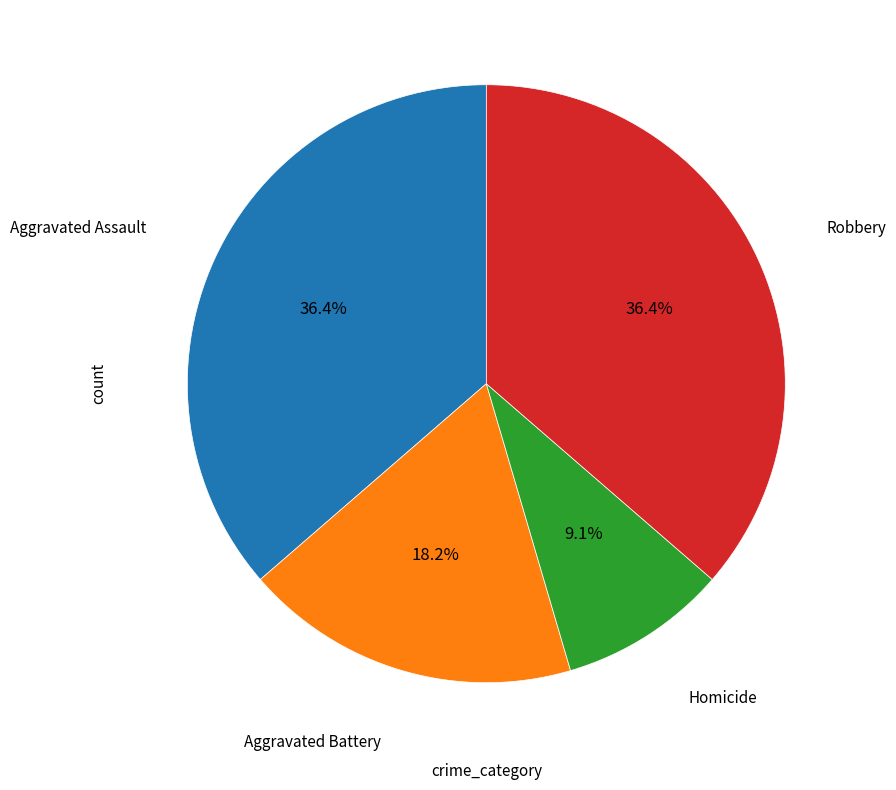

Is there any slice that represents more than half of the pie?

No